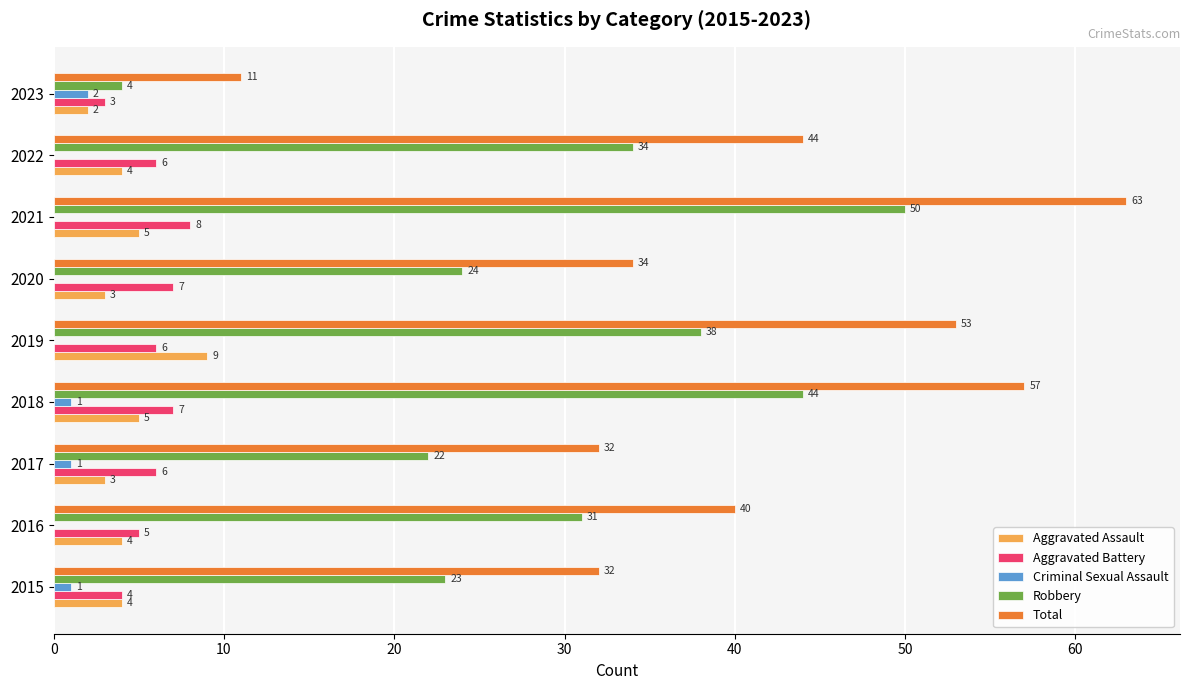

What is the average value of the Total series?

41